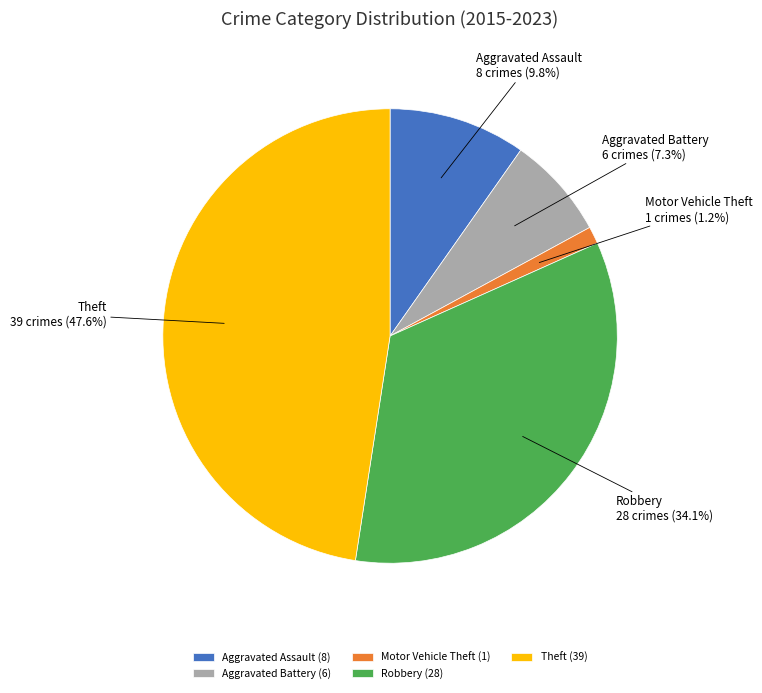

Is it true that Theft is 42% of the pie?

False